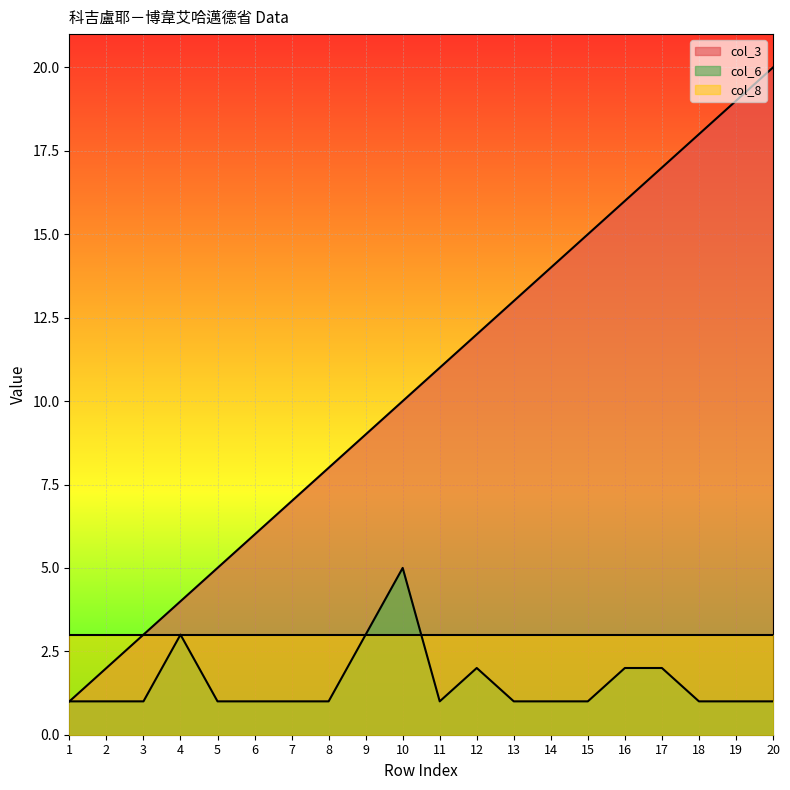

Rank the series by their average value, from highest to lowest.

col_3, col_8, col_6